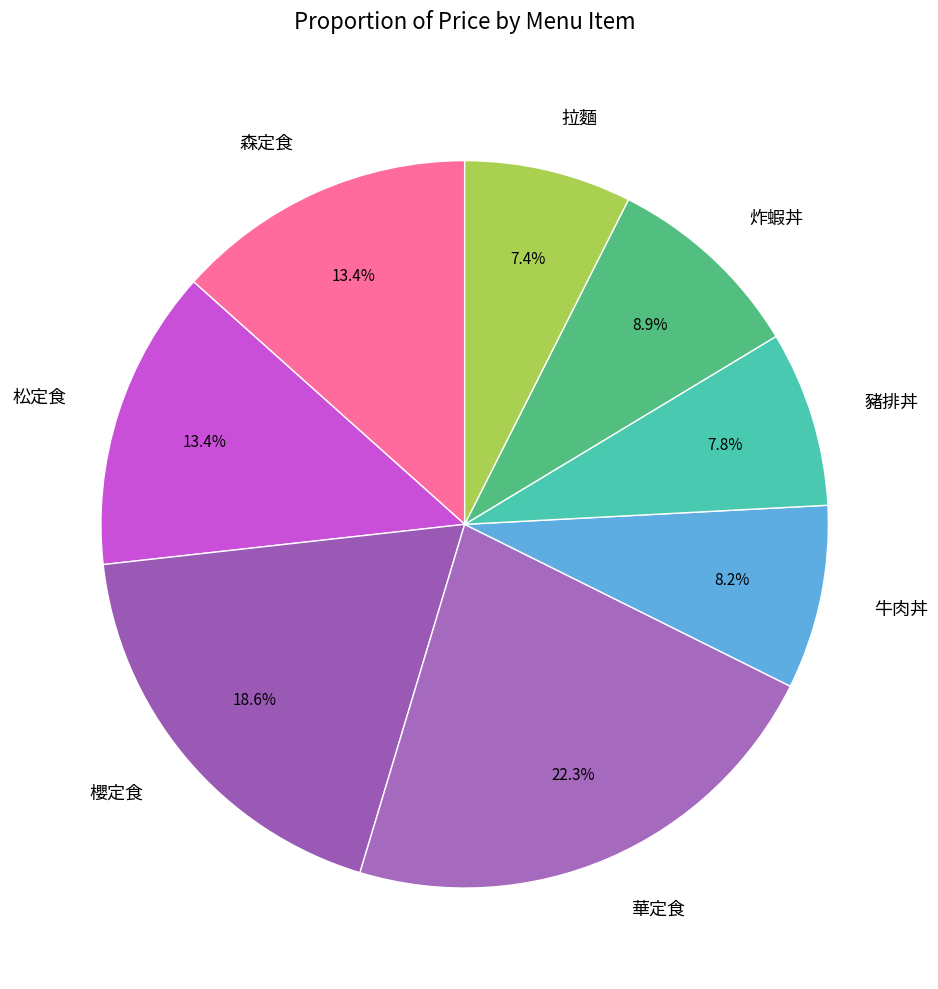

Is there any slice that represents more than half of the pie?

No